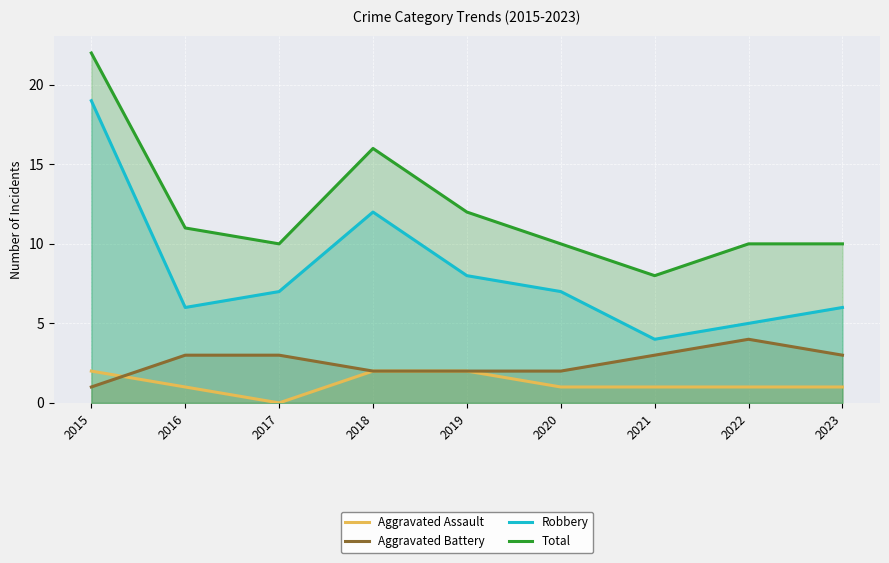

In Aggravated Assault, how many points are lower than both neighbors (excluding endpoints)?

1